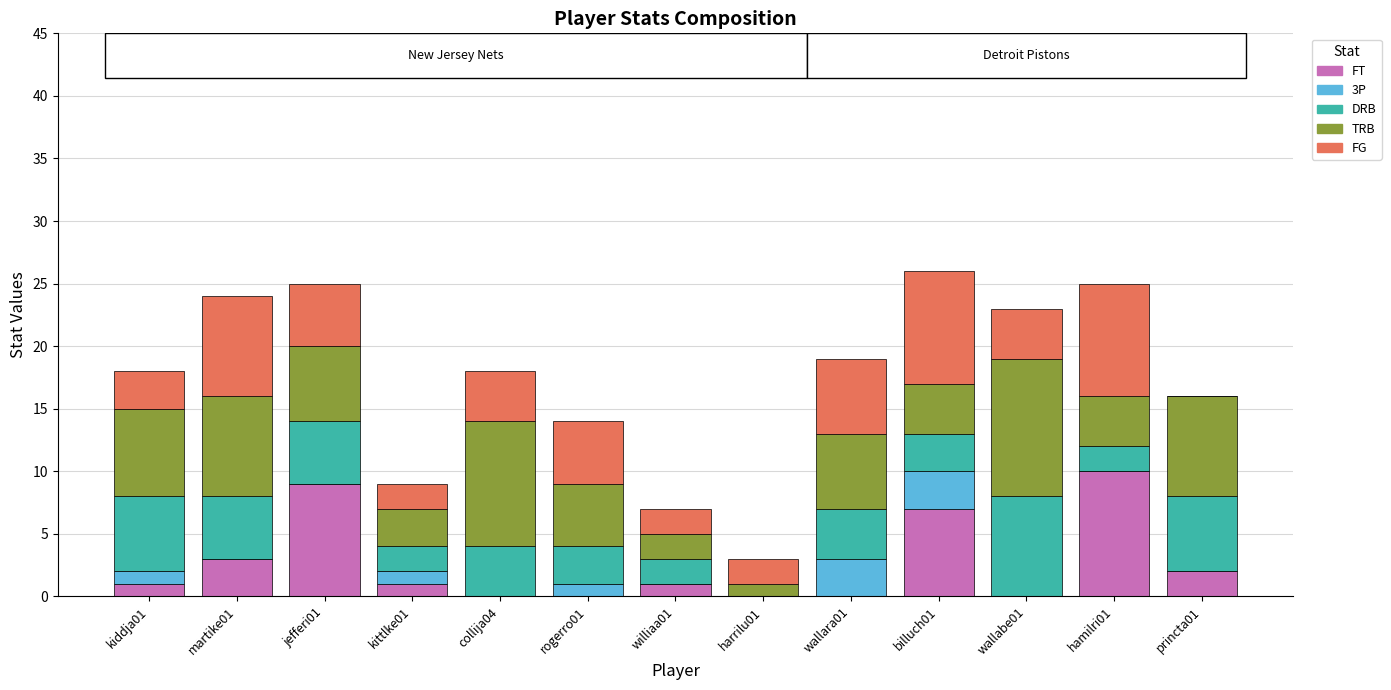

What is the highest value of the FT series?

10